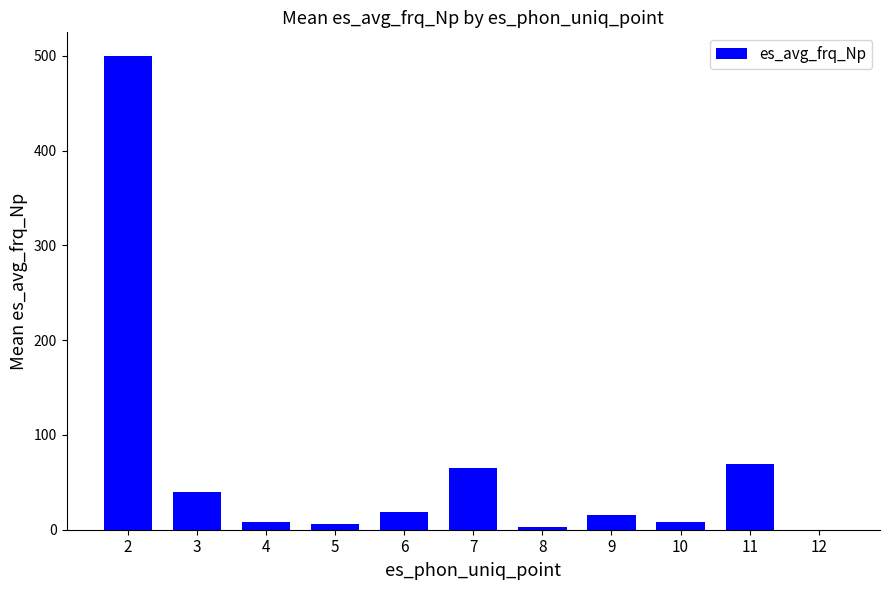

How many data points are above 15?

6